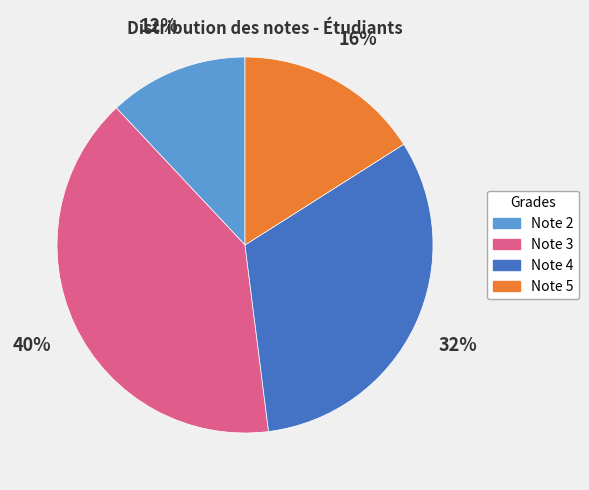

Combined, do Note 4 and Note 3 account for over 50%?

Yes